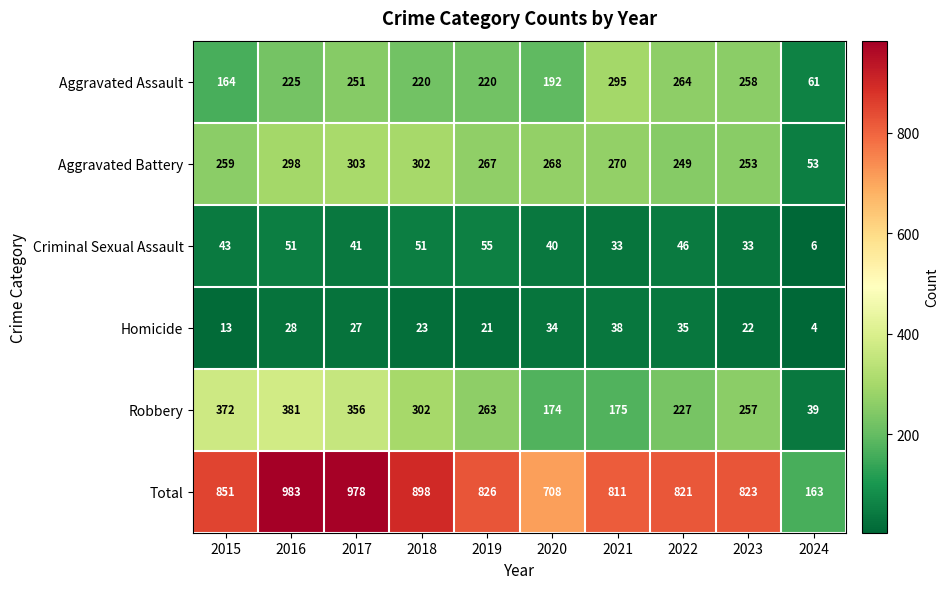

Rank the series by their maximum value, from lowest to highest.

Homicide, Criminal Sexual Assault, Aggravated Assault, Aggravated Battery, Robbery, Total